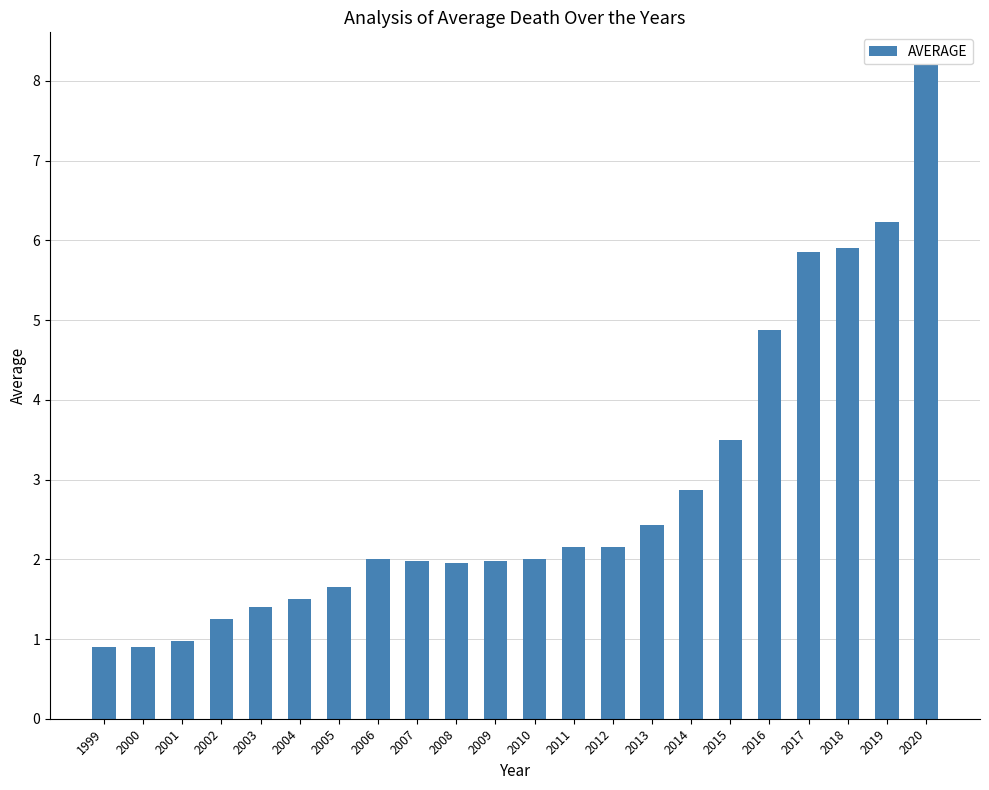

What is the difference between the maximum and second lowest values?

7.3